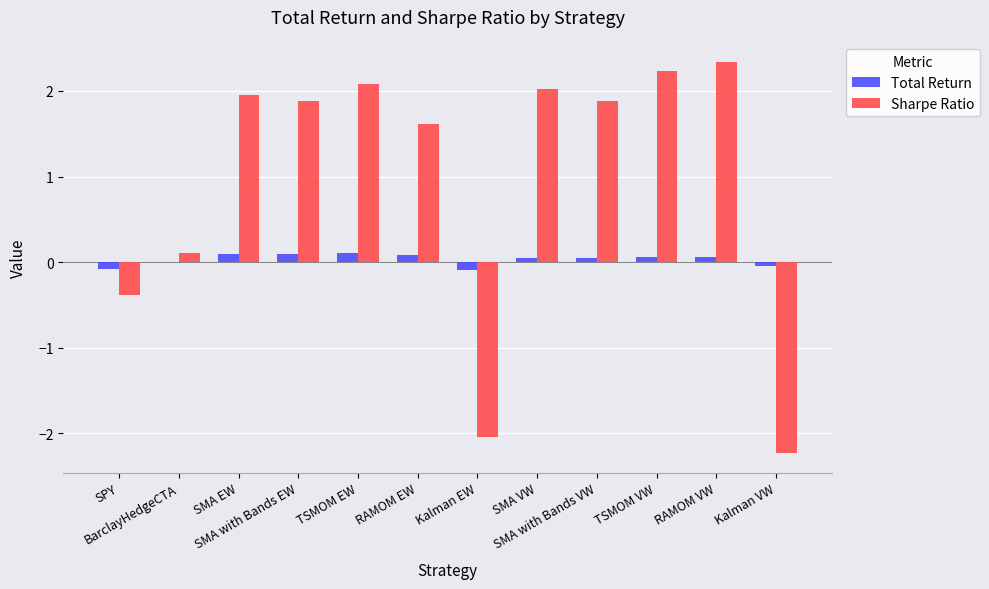

Are the bars horizontal?

No